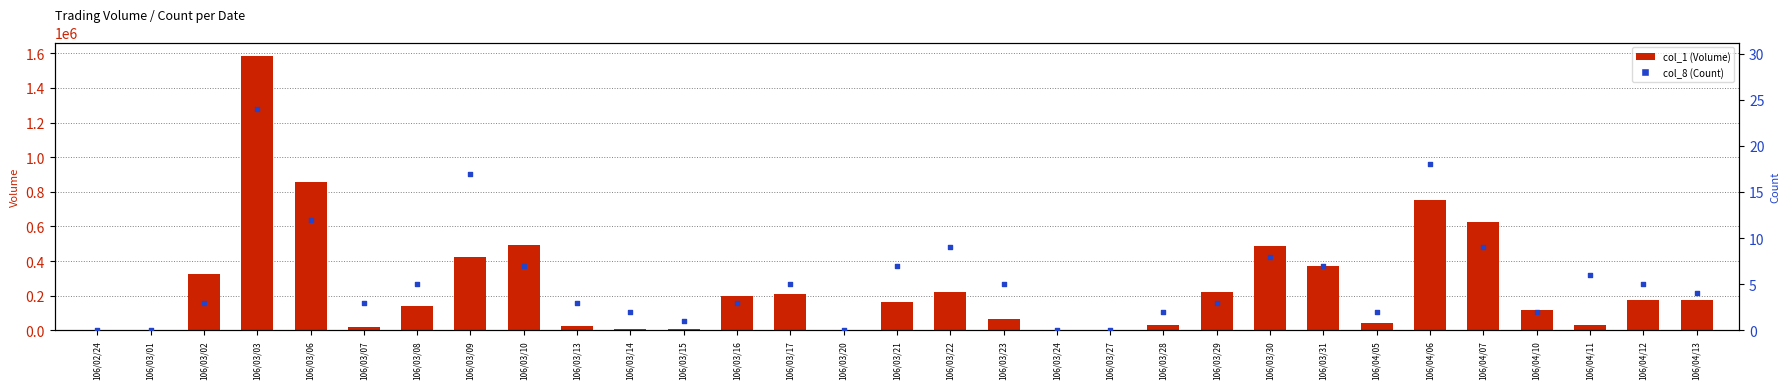

Which series reaches the minimum Y coordinate?

col_1 (Volume)